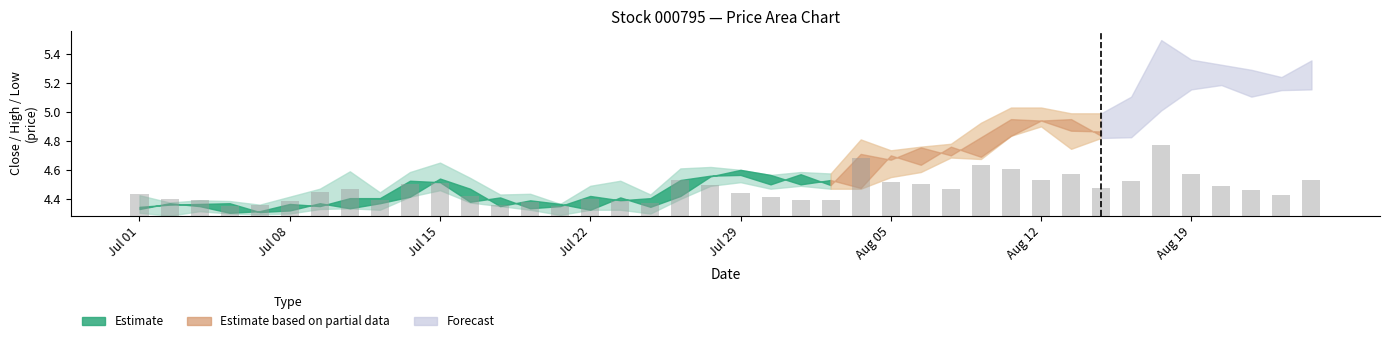

Between 14 and 21, which is larger?

21